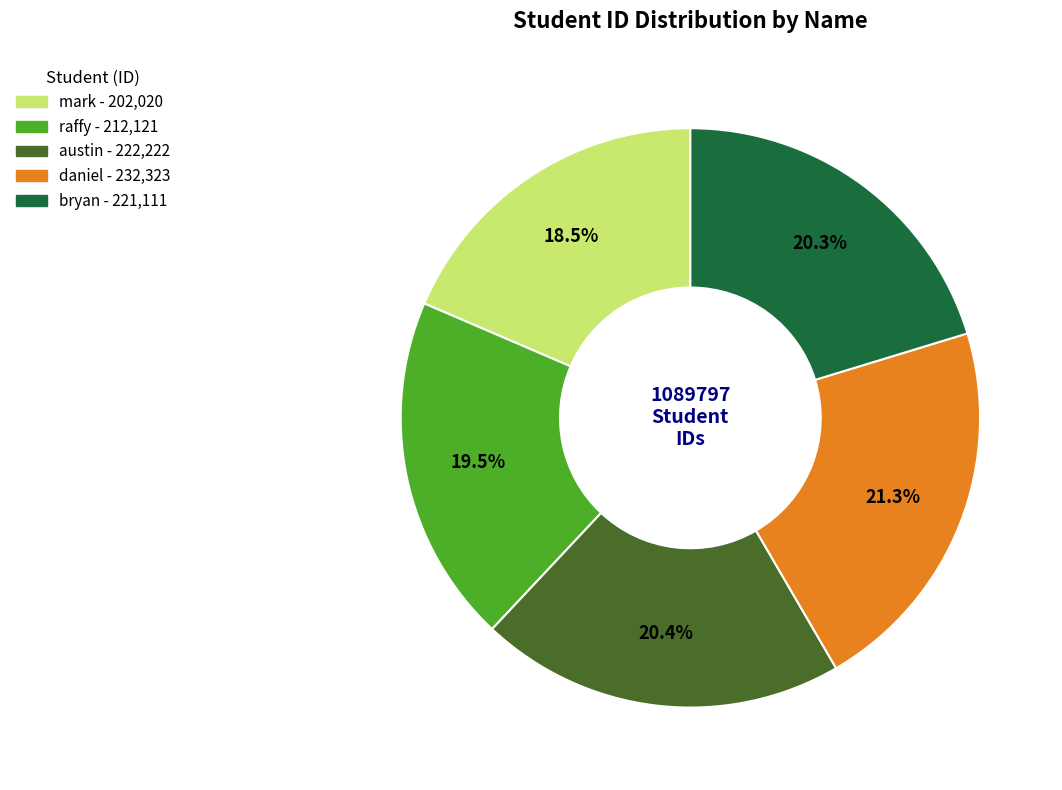

Is it true that austin is 20% of the pie?

True